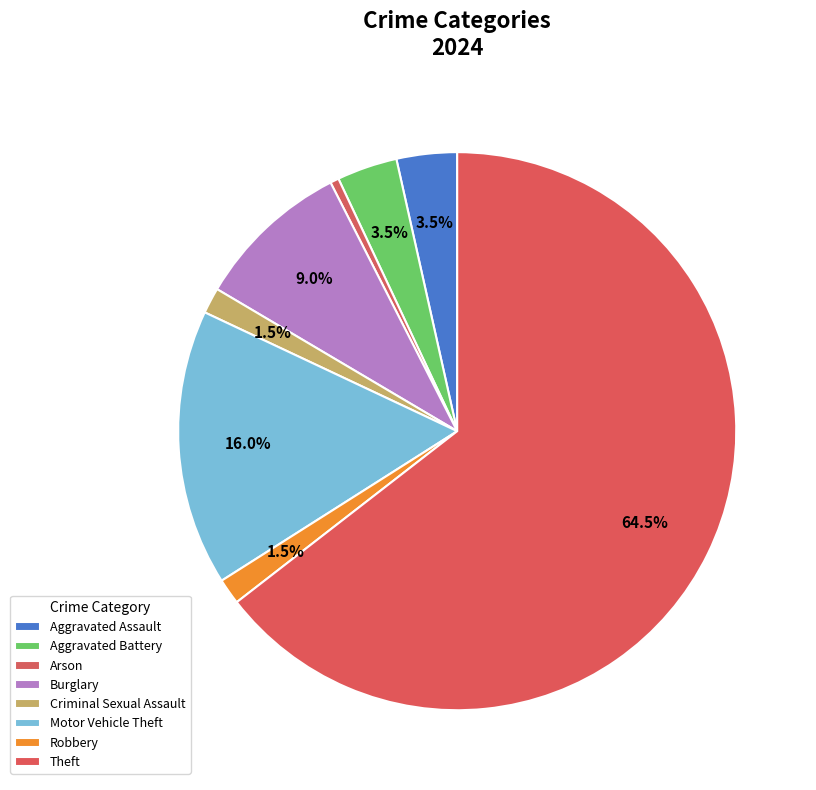

To the nearest percent, what is the average slice percentage?

12%